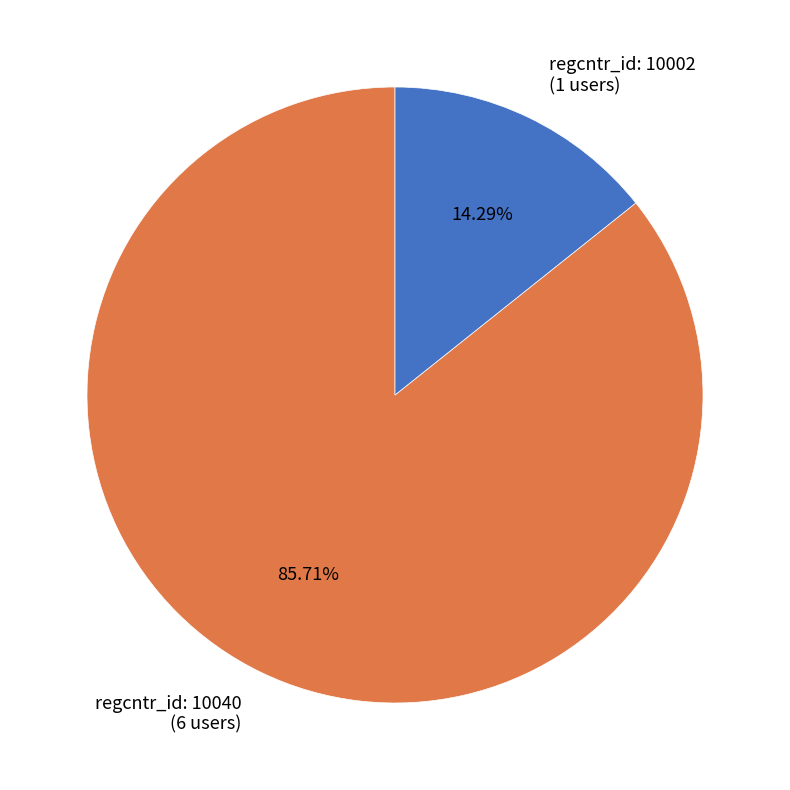

Do regcntr_id: 10040 and regcntr_id: 10002 together represent more than half of the pie?

Yes